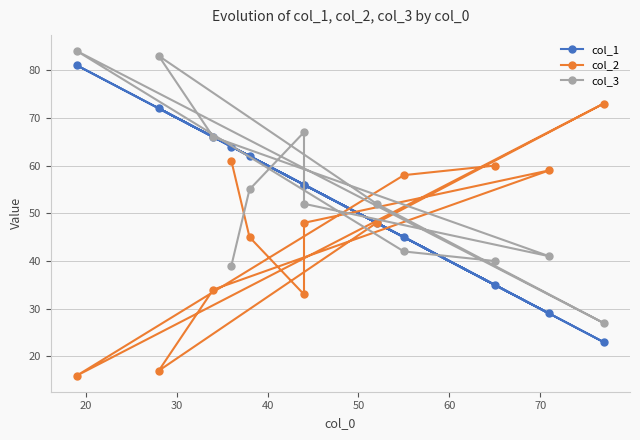

What are all the series names shown in the legend?

col_1, col_2, col_3